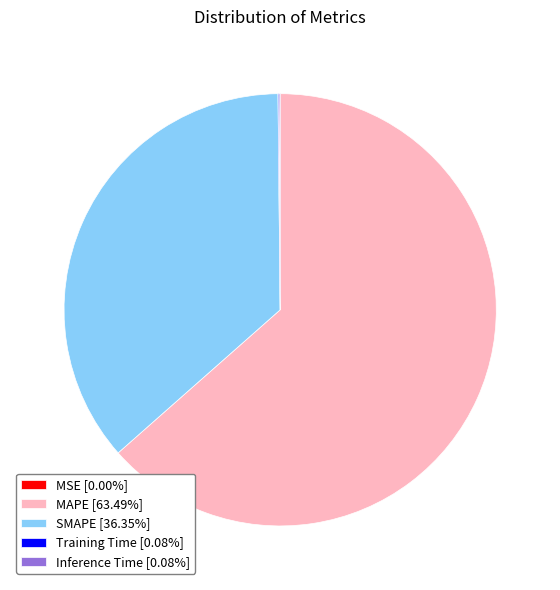

The MAPE slice represents 56% of the pie. True or false?

False